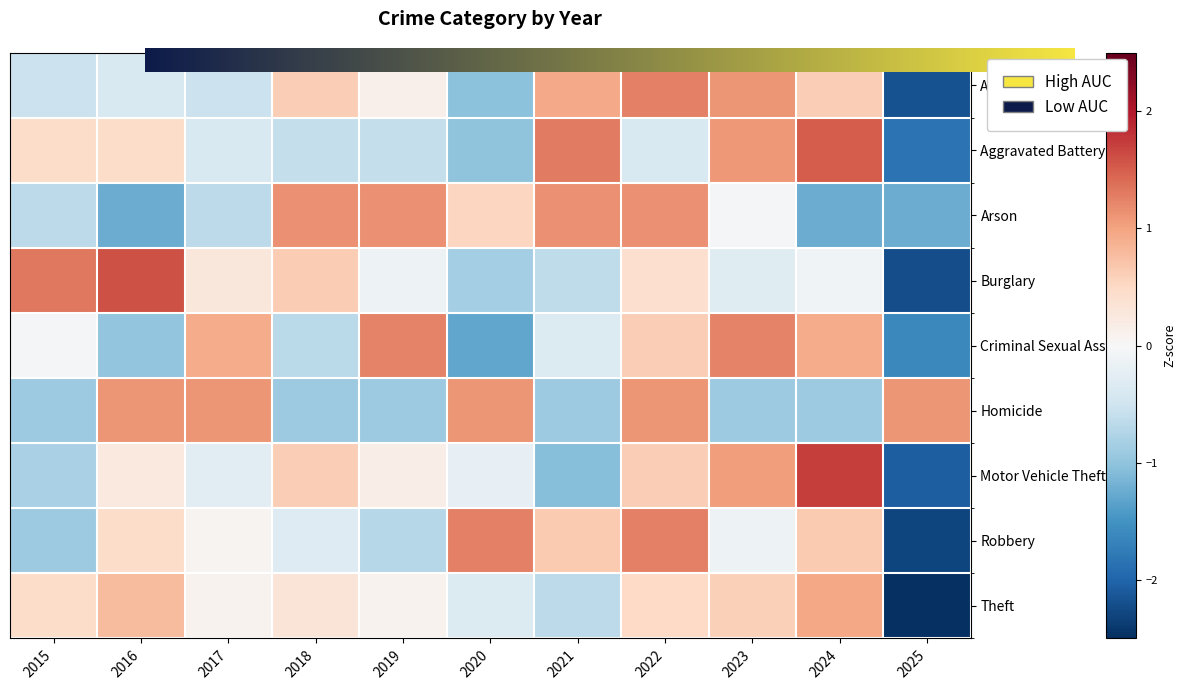

At which label does Motor Vehicle Theft first exceed 0?

2016